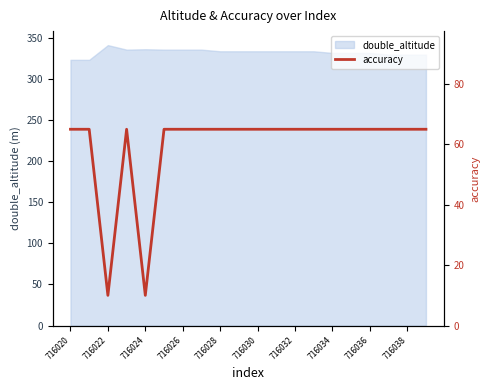

What is the highest value of the double_altitude series?

340.8